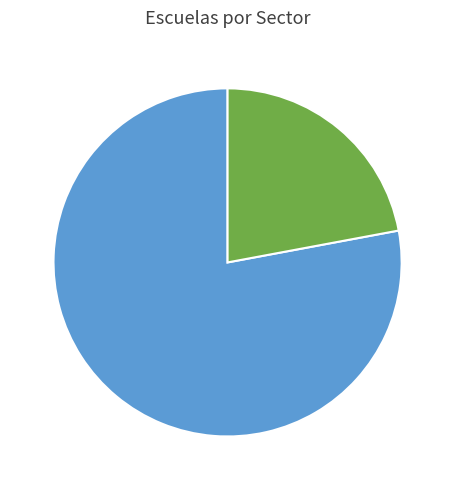

Is there any slice that represents more than half of the pie?

Yes